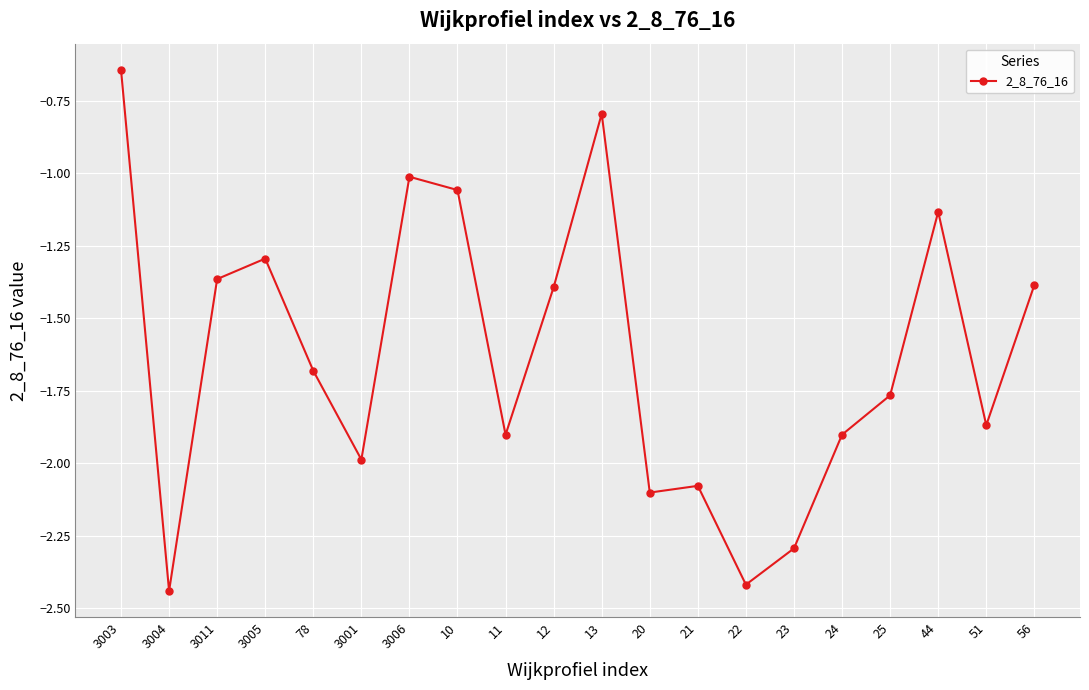

True or false: the data shows -1.4 at 3011.

True